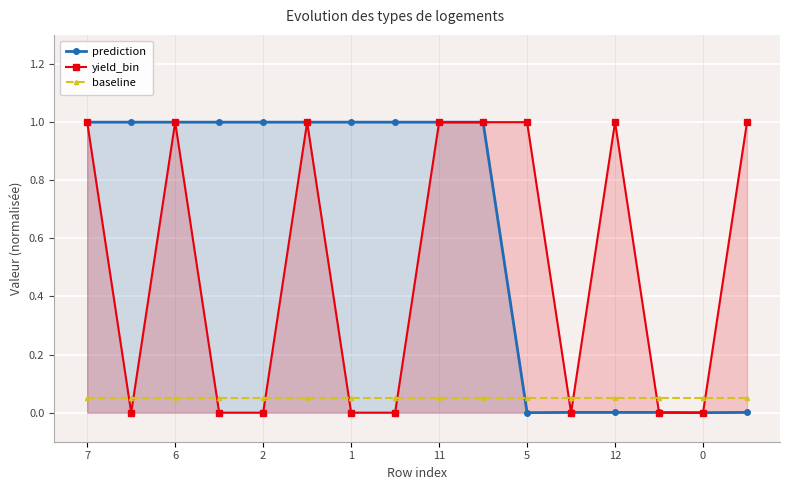

Rank the series by their maximum value, from highest to lowest.

prediction, yield_bin, baseline